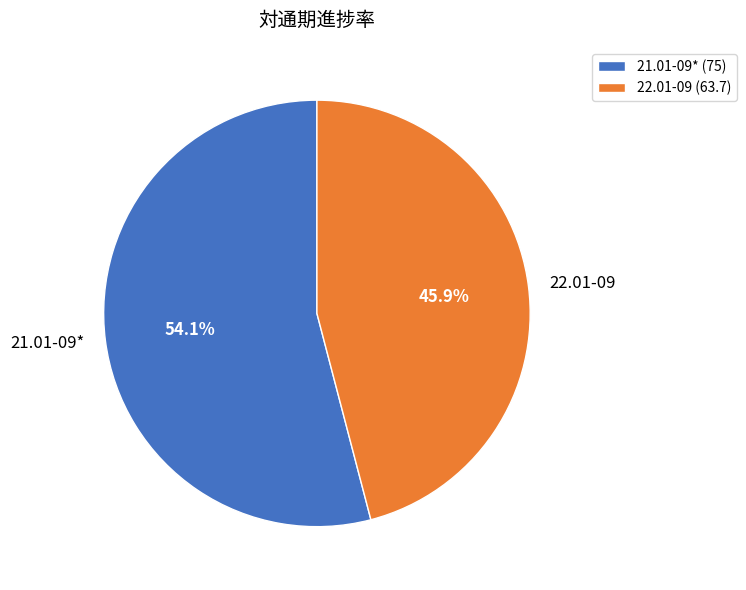

Which has a higher value, 22.01-09 or 21.01-09*?

21.01-09*